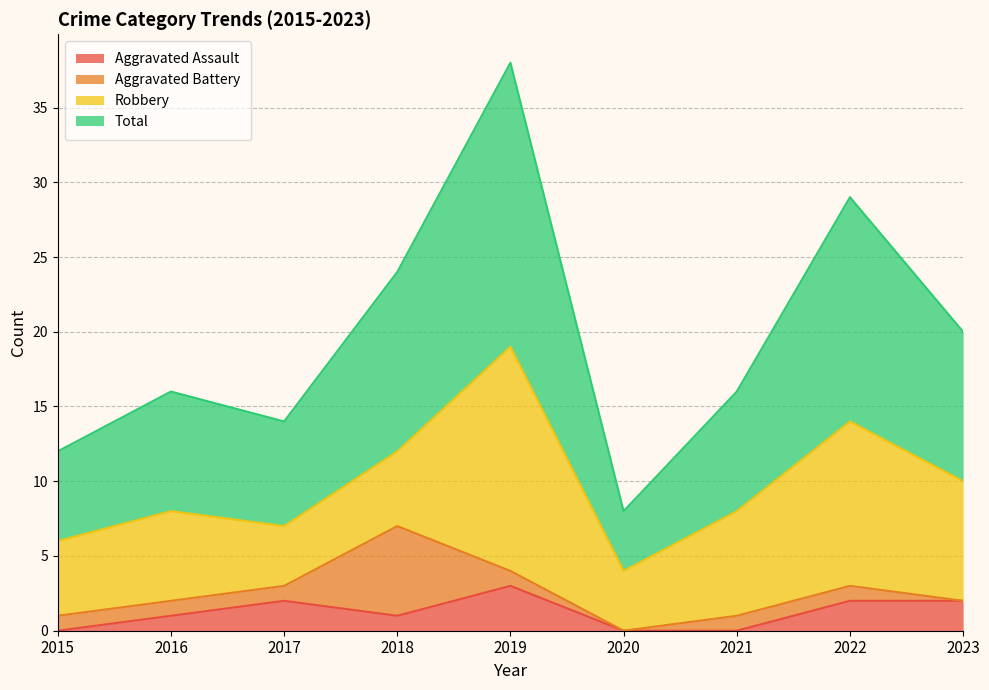

What is the highest value of the Aggravated Assault series?

3